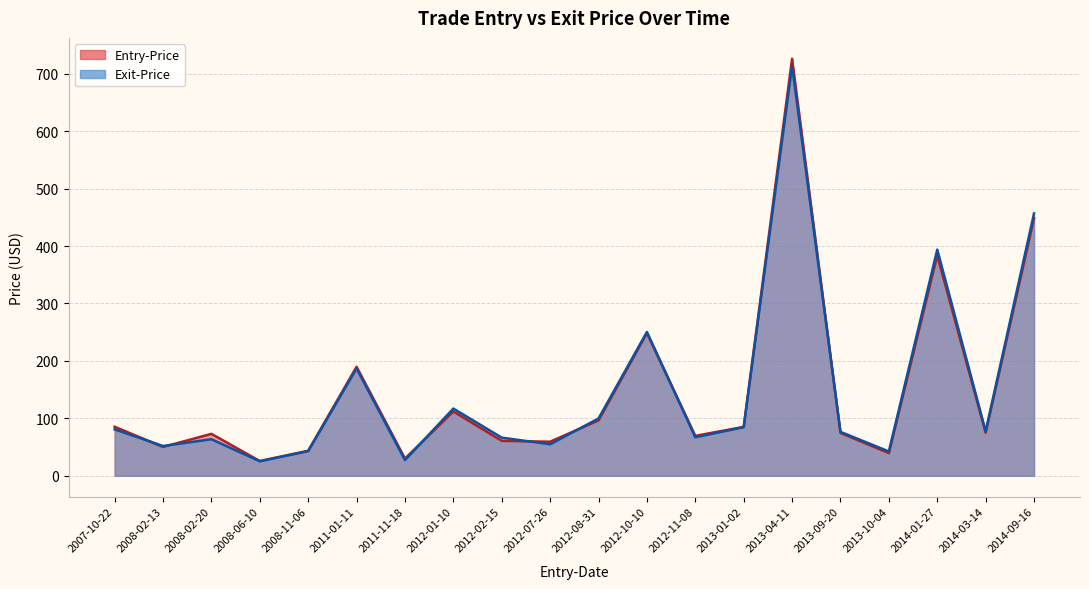

List the series in order of their peak value, highest first.

Entry-Price, Exit-Price